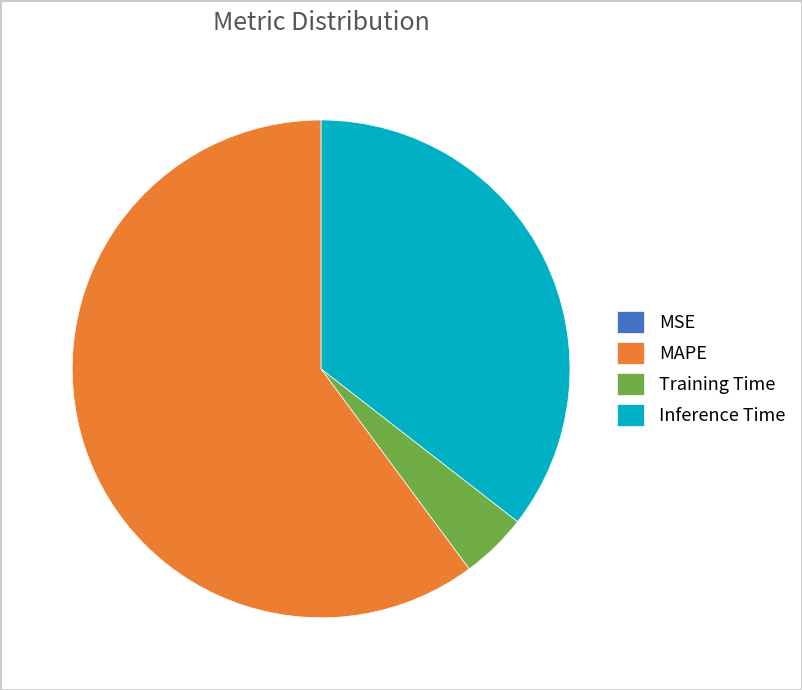

Which has a higher value, Inference Time or MAPE?

MAPE